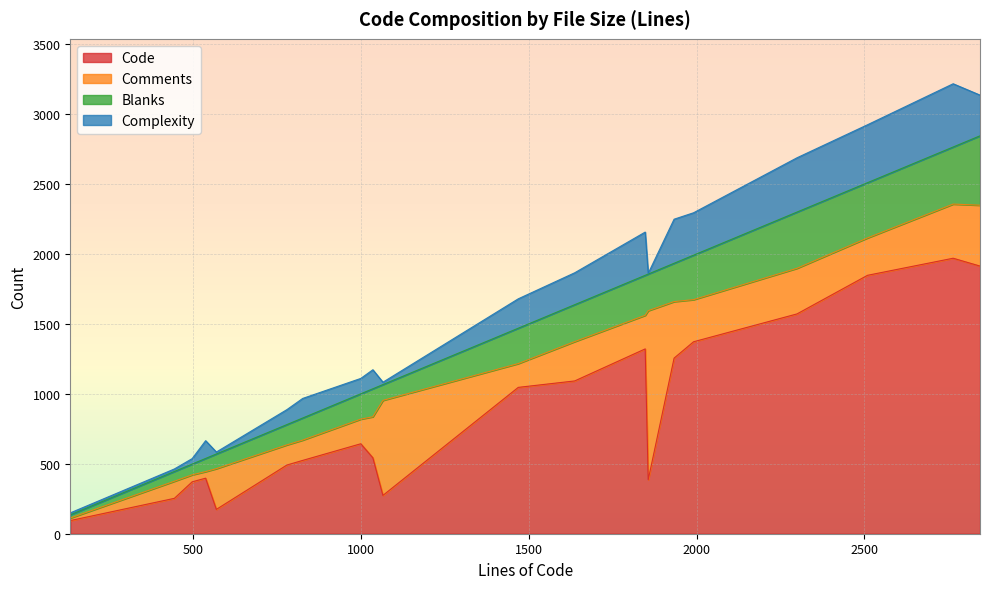

How many data points in Code are less than 643?

10